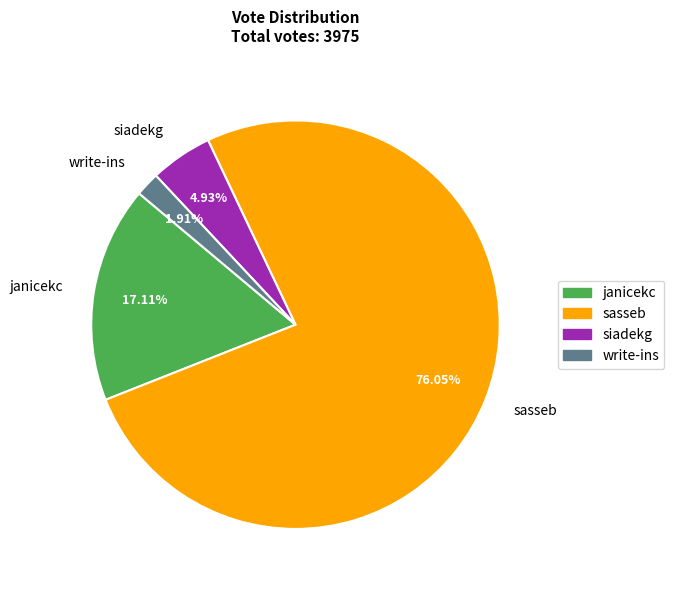

Does any single category account for the majority?

Yes